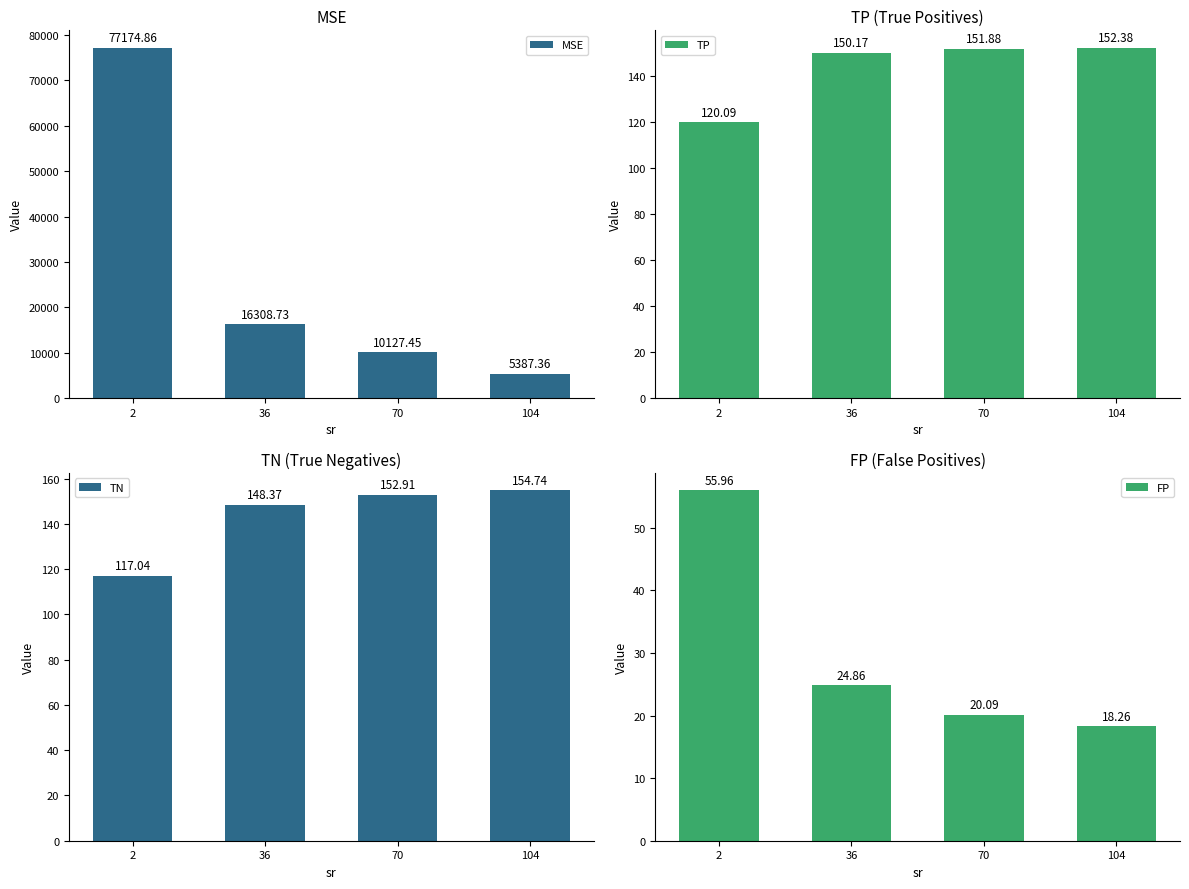

Read the TN value at 70.

152.9